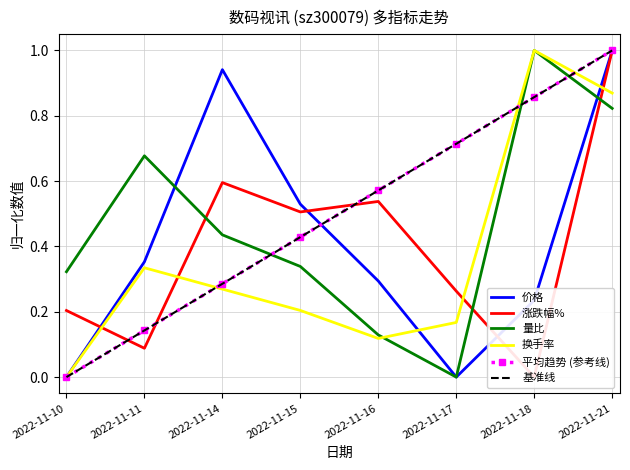

Reading right to left, what are all the values shown in this chart?

价格: 1.0	0.2	0.0	0.3	0.5	0.9	0.4	0.0
涨跌幅%: 1.0	0.0	0.3	0.5	0.5	0.6	0.1	0.2
量比: 0.8	1.0	0.0	0.1	0.3	0.4	0.7	0.3
换手率: 0.9	1.0	0.2	0.1	0.2	0.3	0.3	0.0